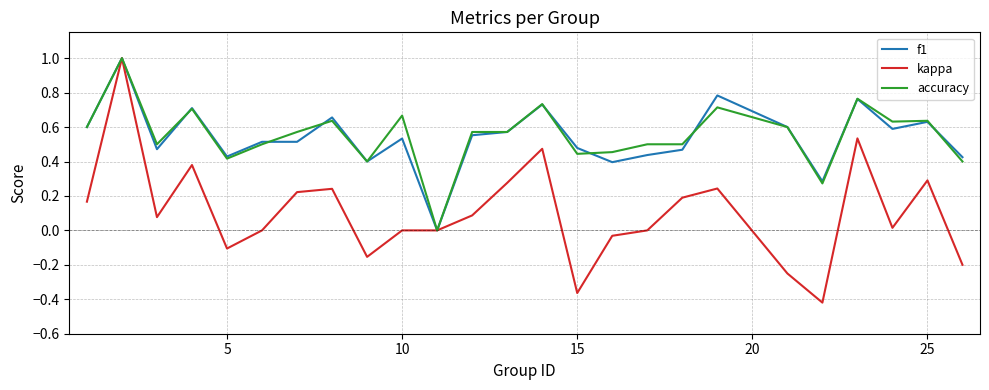

Does the chart have visible grid lines?

Yes